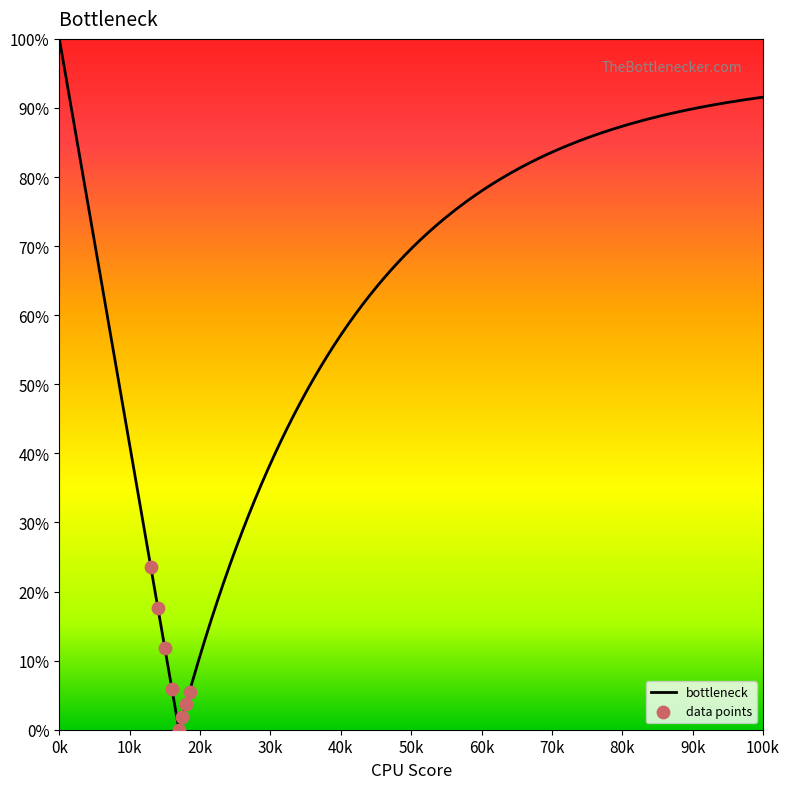

Between 3 and 12, which is larger?

3